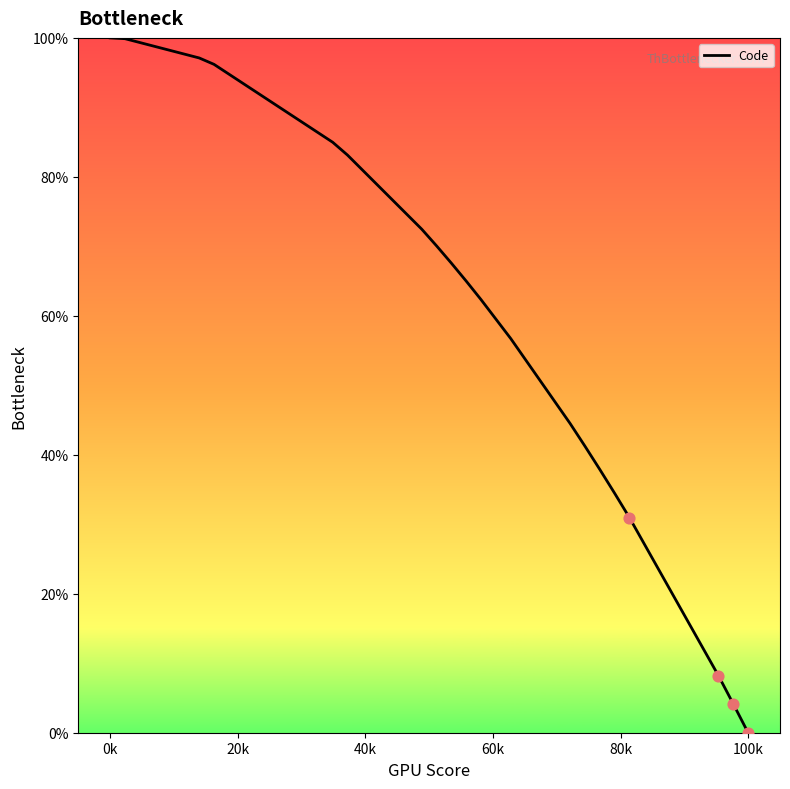

What is the maximum value shown in the chart?

100.0